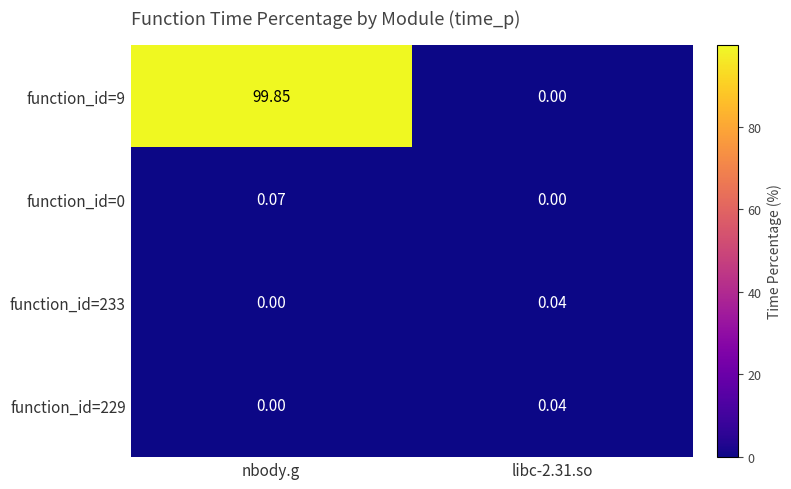

At which label does function_id=233 reach its minimum?

nbody.g